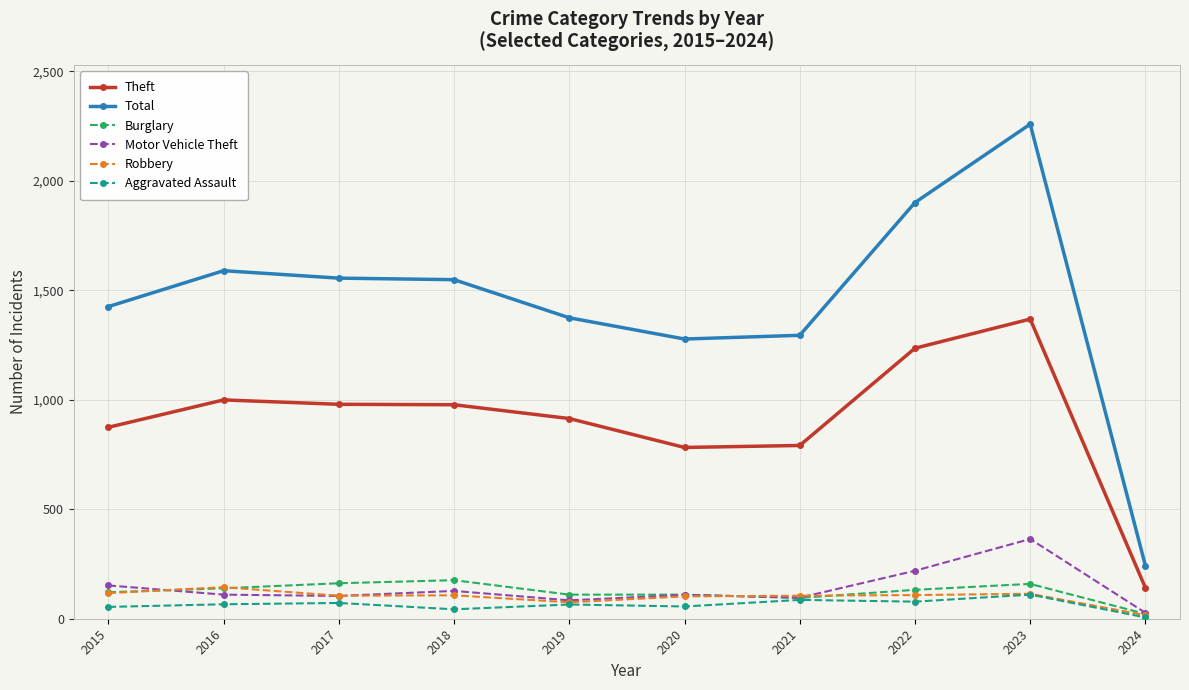

True or false: Robbery and Theft cross at least once.

False